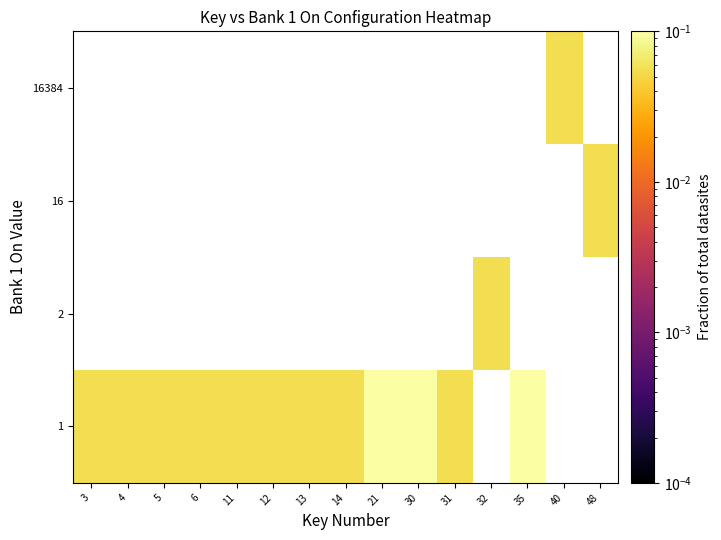

What is the minimum value shown in the chart?

0.1